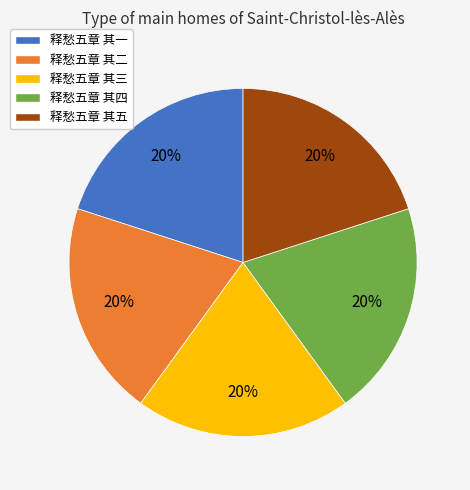

Count the number of slices in the pie.

5